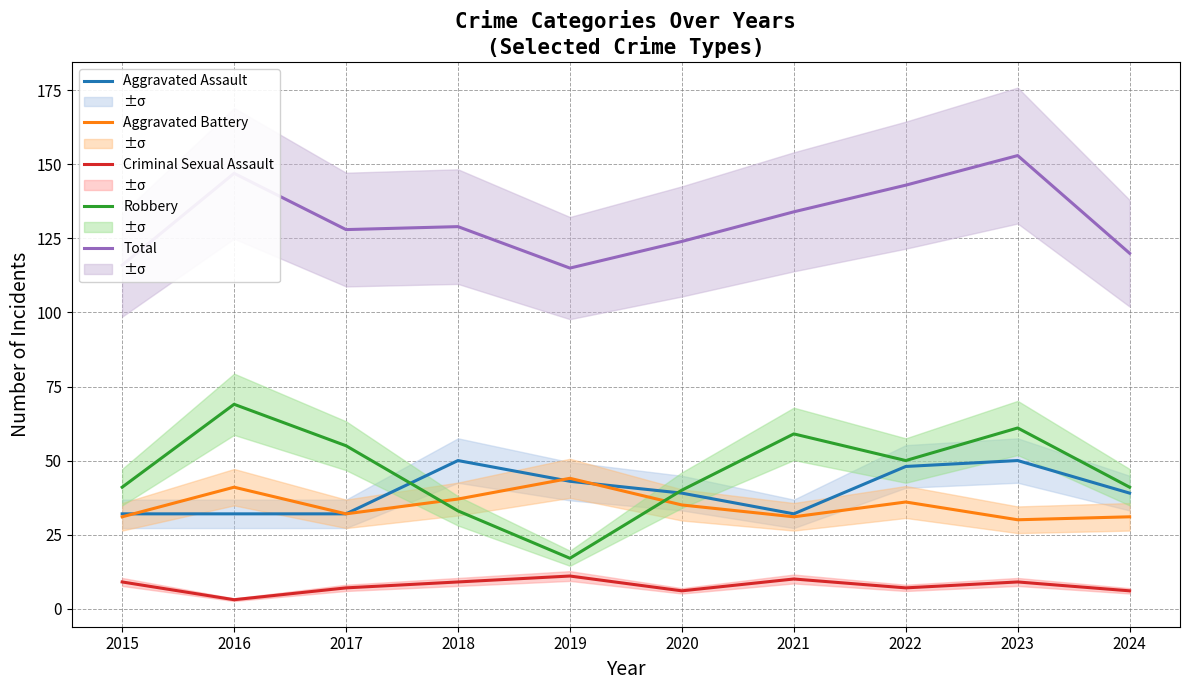

What is the total value across all series at 2017?

254